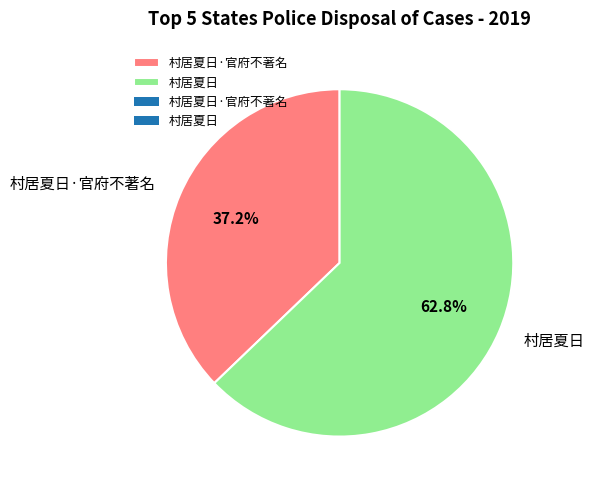

Does 村居夏日·官府不著名 account for over 50% of the chart?

No